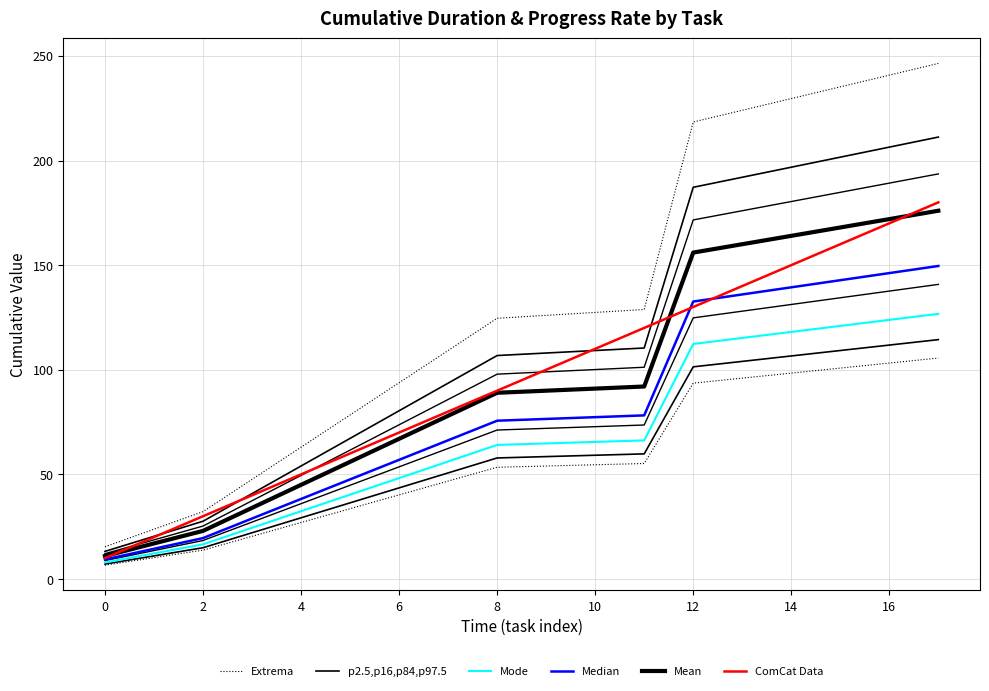

What is the difference between the maximum and minimum values in the ComCat Data series?

170.0